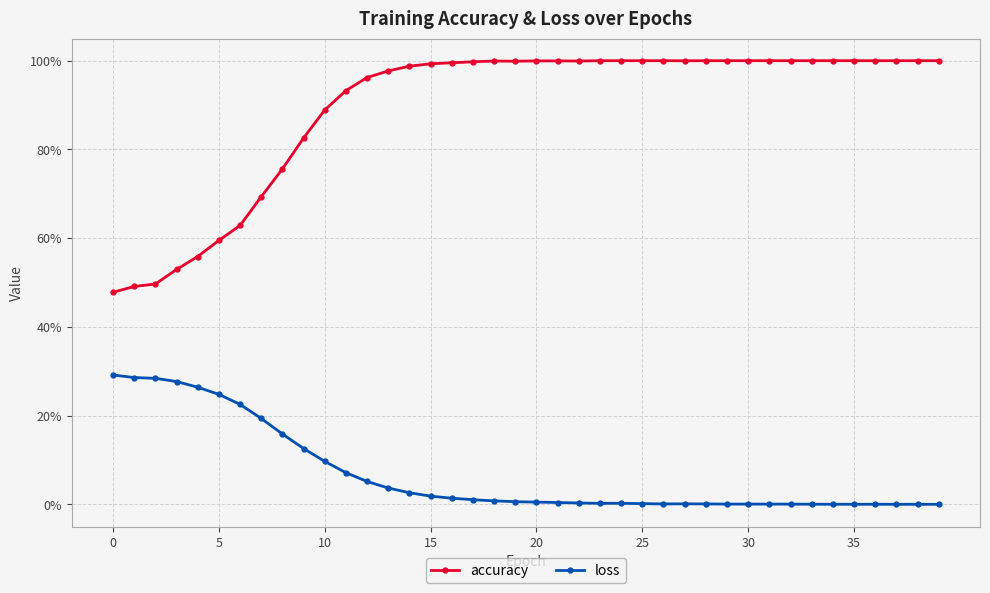

Is this an area chart (filled region under the line)?

No